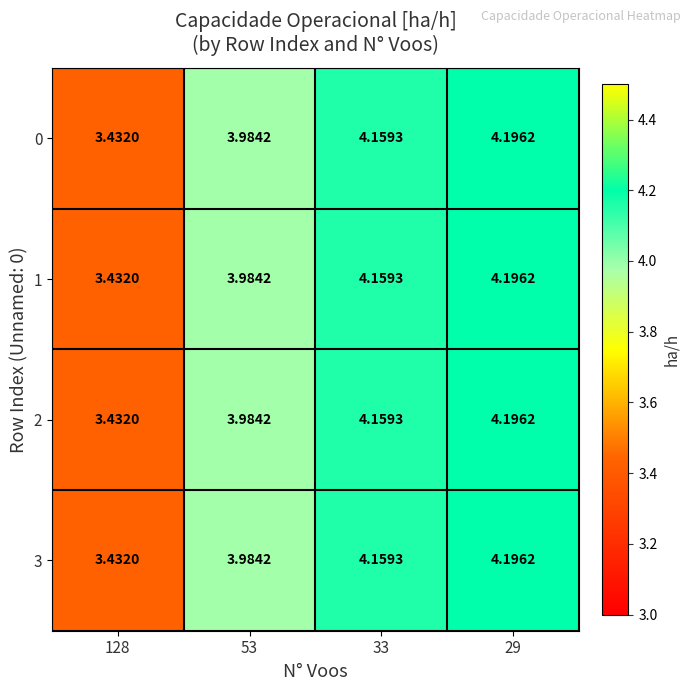

Reading left to right, transcribe all the data shown in this chart.

0: 128=3.4	53=4.0	33=4.2	29=4.2
1: 128=3.4	53=4.0	33=4.2	29=4.2
2: 128=3.4	53=4.0	33=4.2	29=4.2
3: 128=3.4	53=4.0	33=4.2	29=4.2